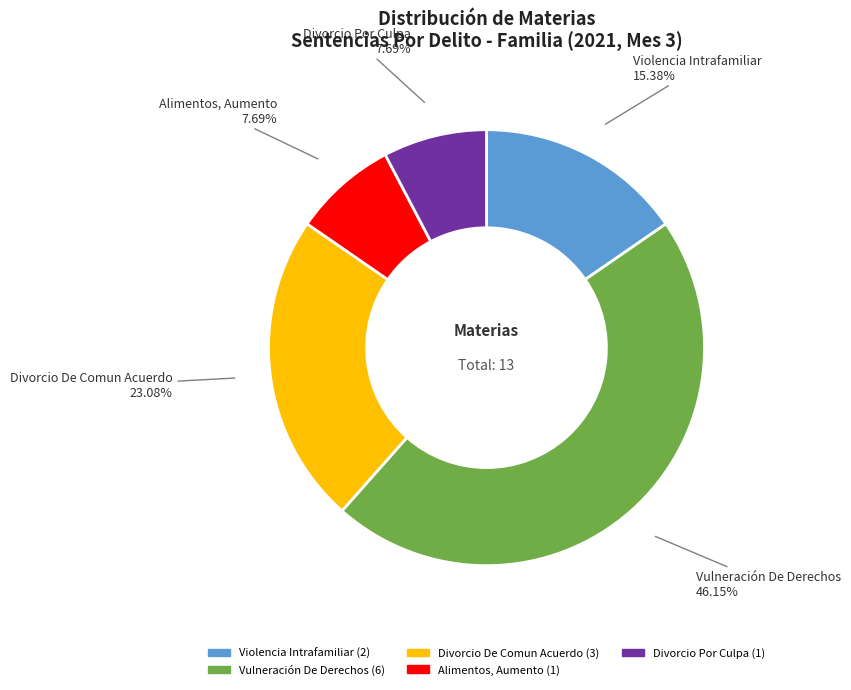

What percentage is NOT represented by Alimentos, Aumento?

92.3%